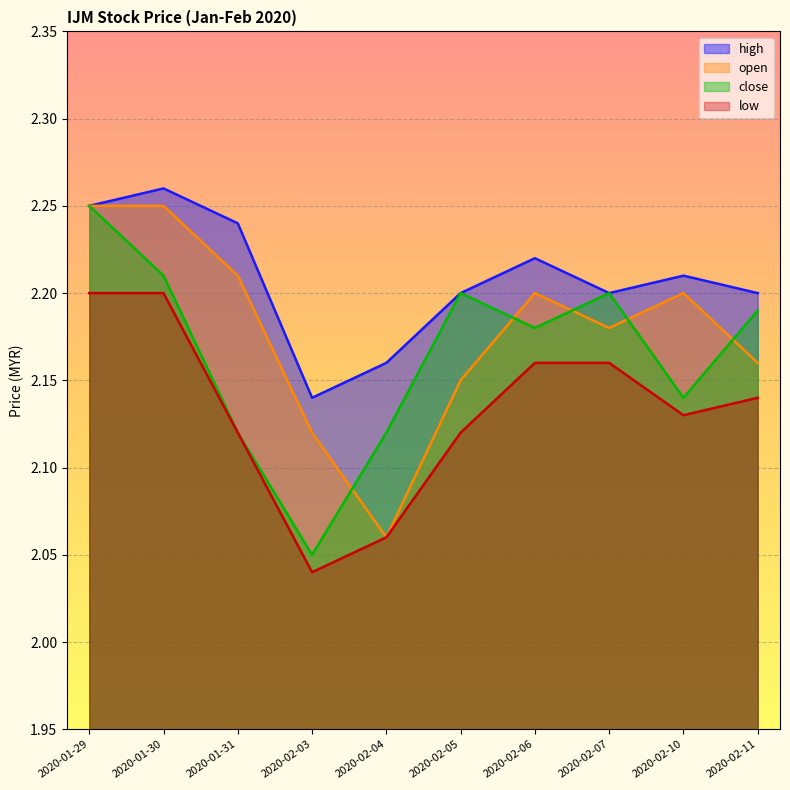

True or false: open and low intersect in this chart.

False